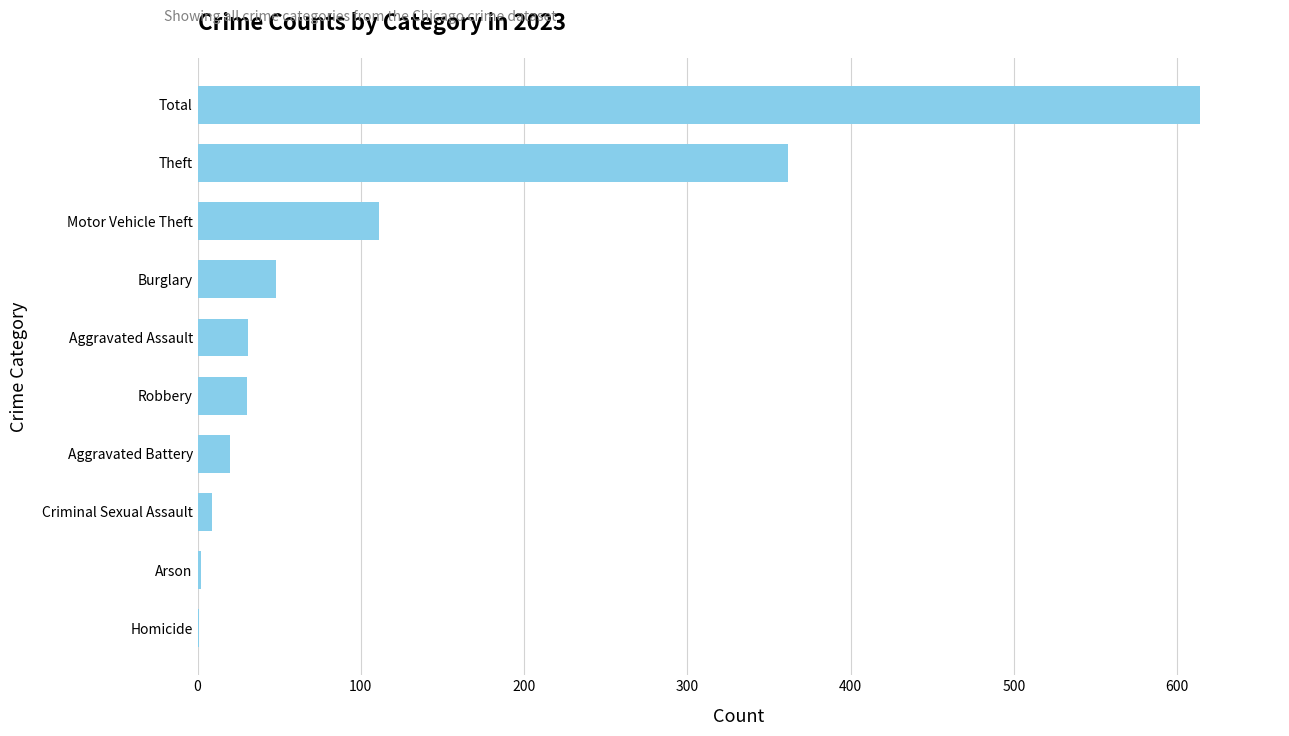

Between Total and Burglary, which is larger?

Total